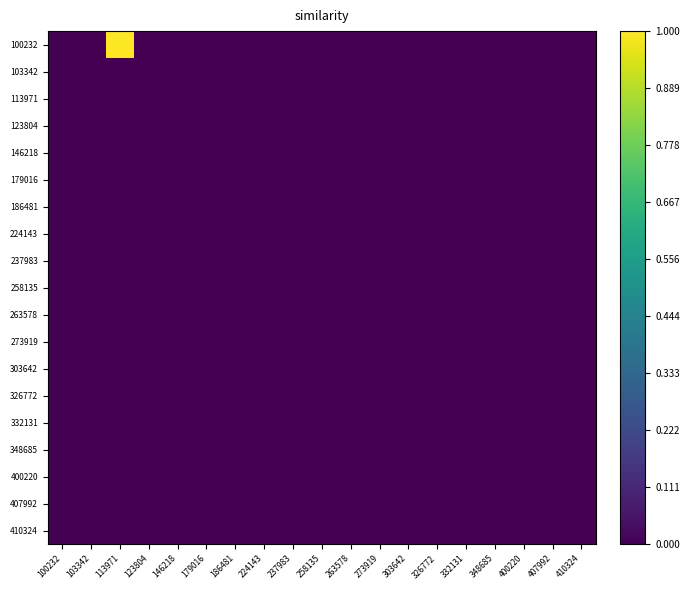

Which category has the lowest value across all series?

100232